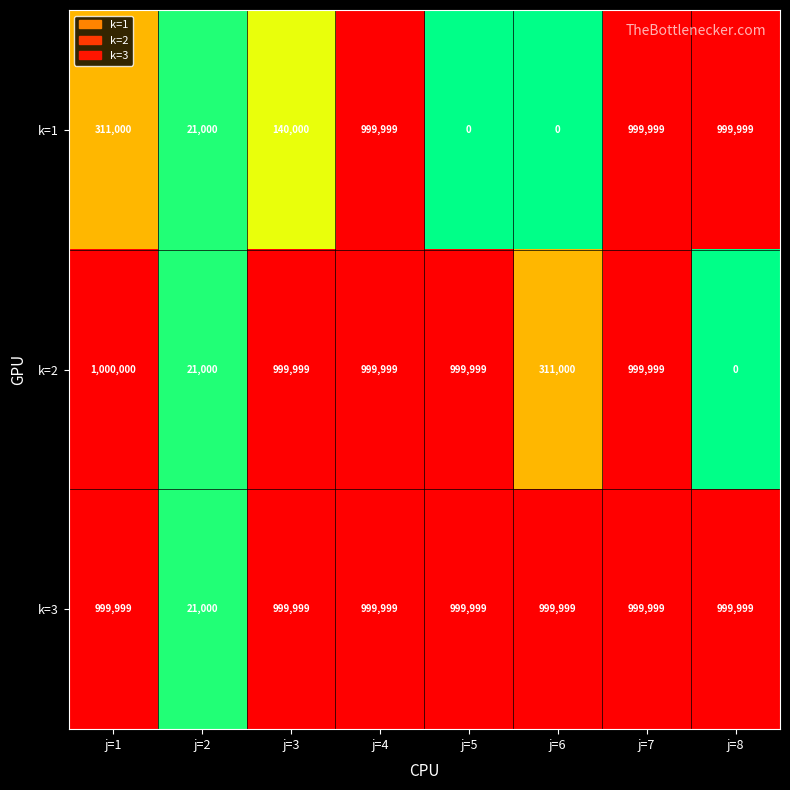

What is the sum of the k=3 values at j=1 and j=2?

1020999